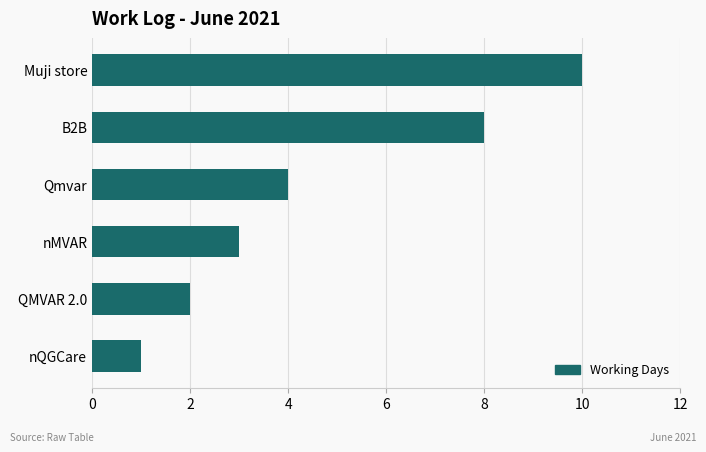

What value does the data have at Muji store?

10